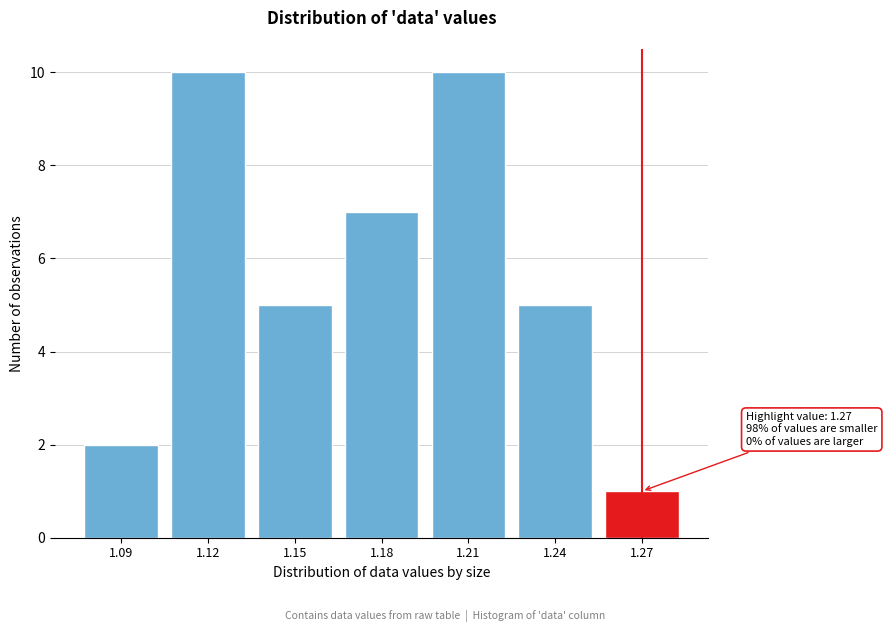

Reading right to left, list all the values displayed in this chart.

1.27=1	1.24=5	1.21=10	1.18=7	1.15=5	1.12=10	1.09=2